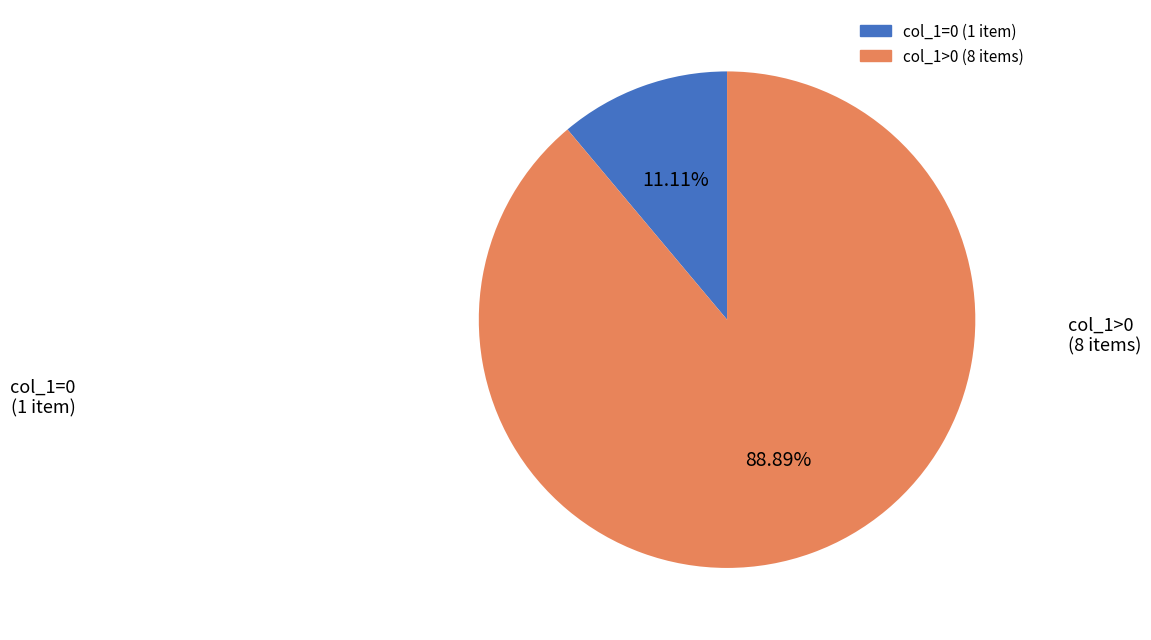

Is there any slice that represents more than half of the pie?

Yes